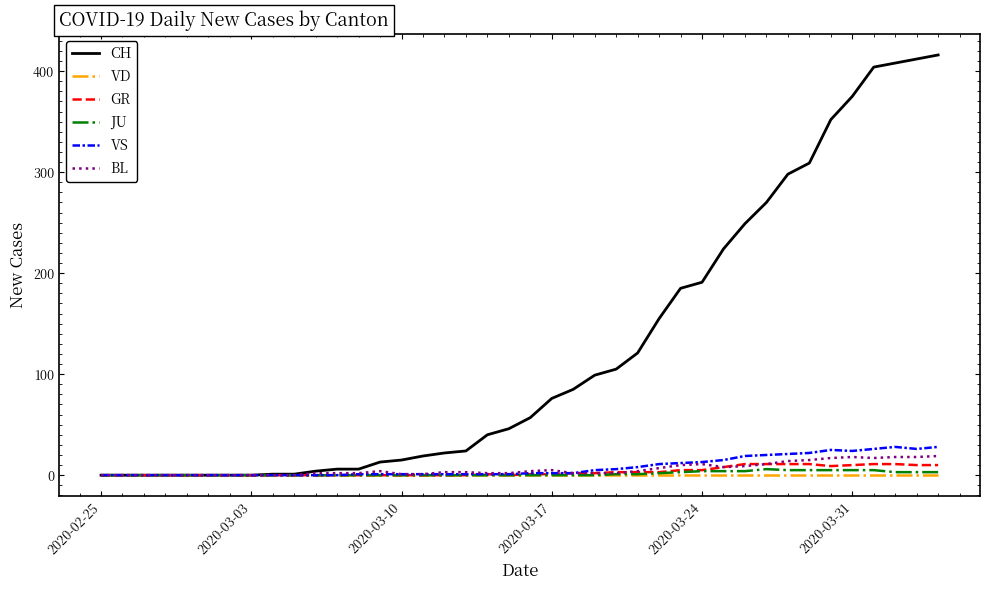

What is the maximum value for BL?

19